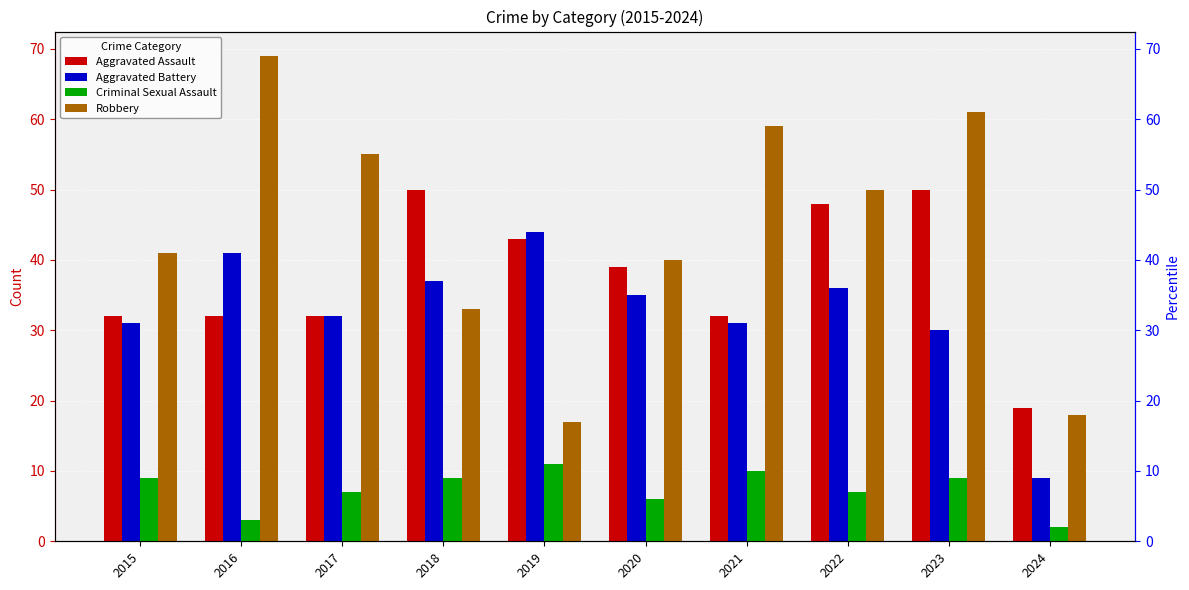

At which label does Aggravated Battery reach its minimum?

2024